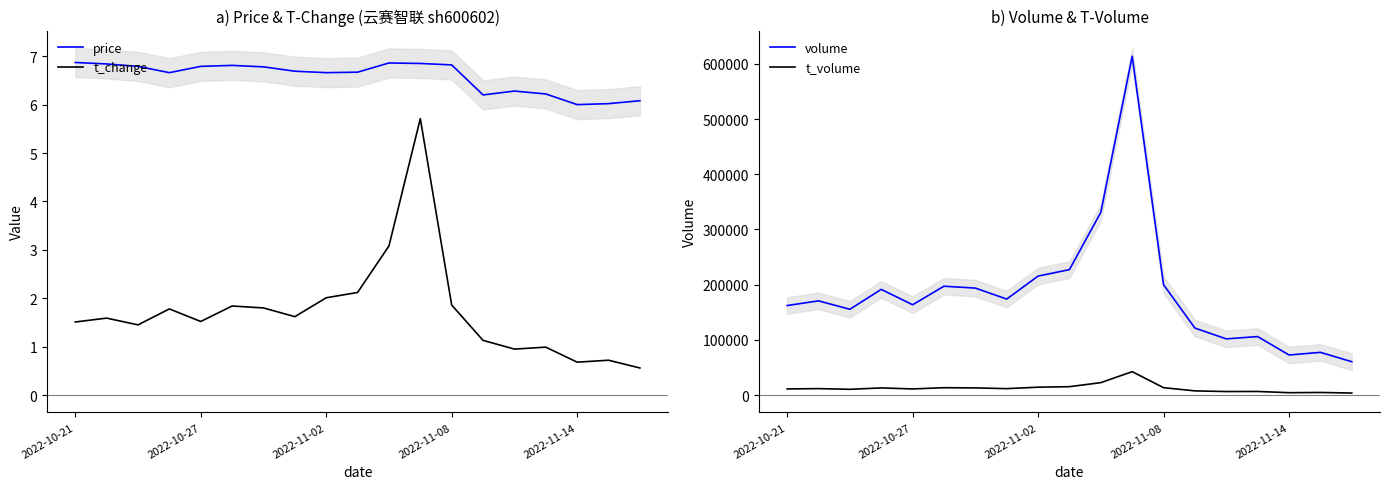

What is the highest value of the price series?

6.9